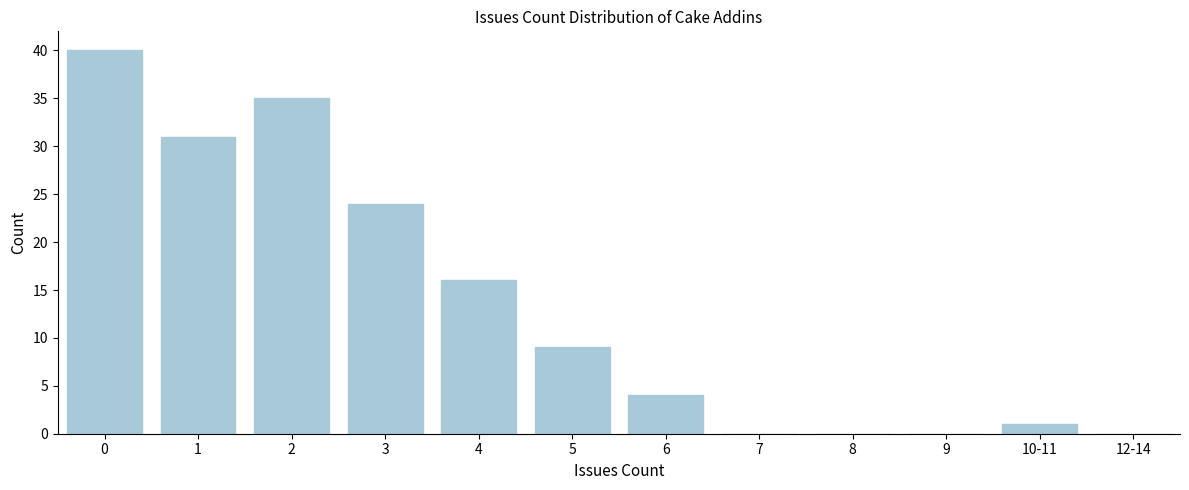

Reading left to right, extract all data points from this chart.

0=40	1=31	2=35	3=24	4=16	5=9	6=4	7=0	8=0	9=0	10-11=1	12-14=0